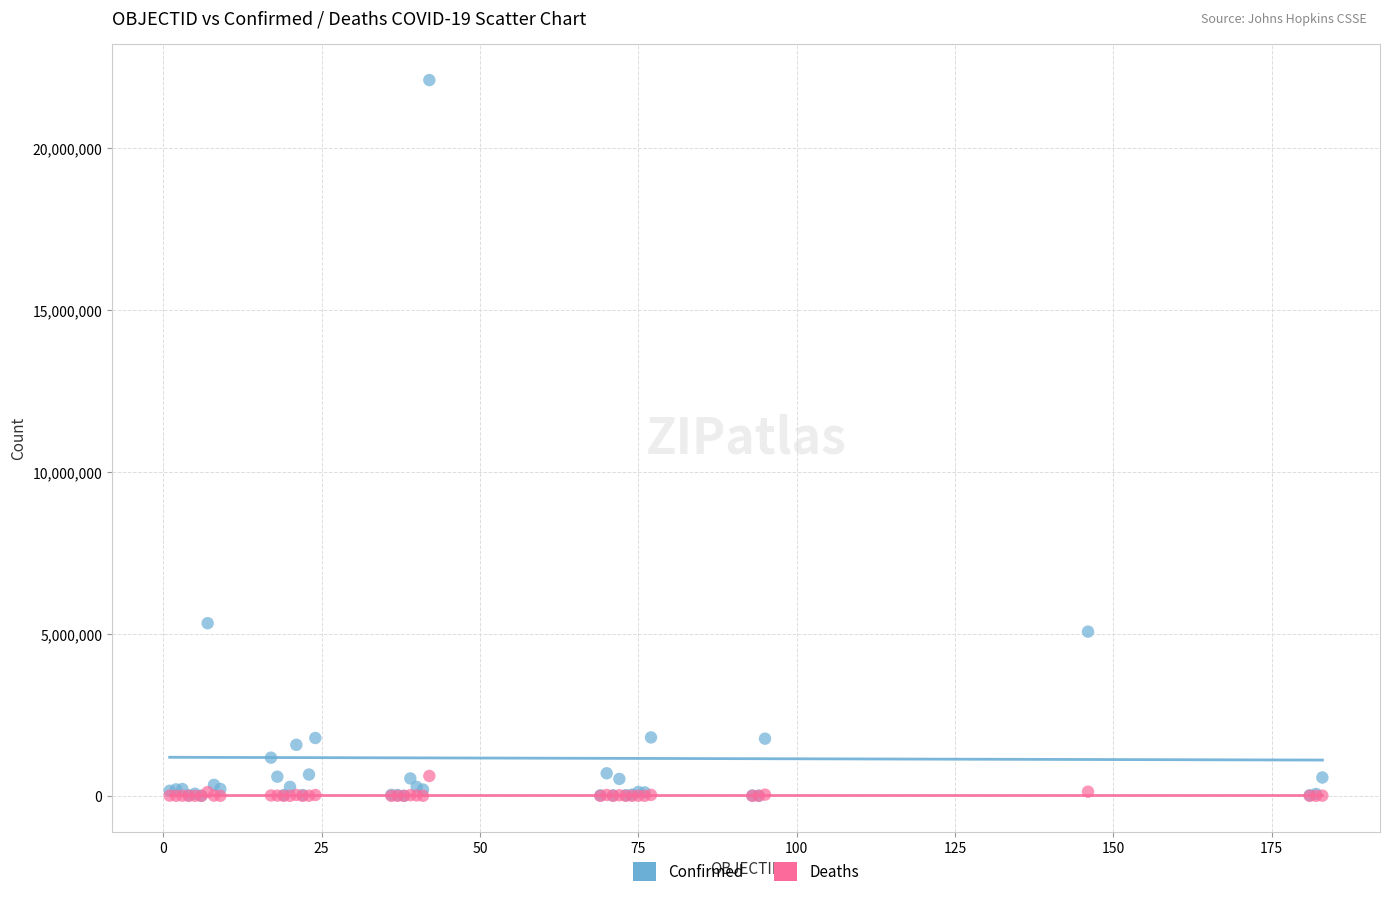

In the Confirmed series, what Y value is closest to 11054256?

5332629